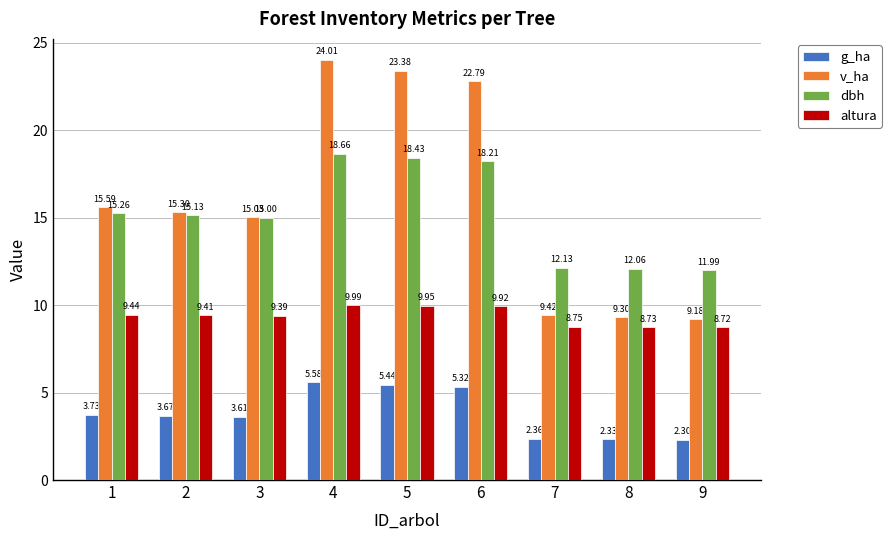

The altura series shows 10.0 at 4. True or false?

True